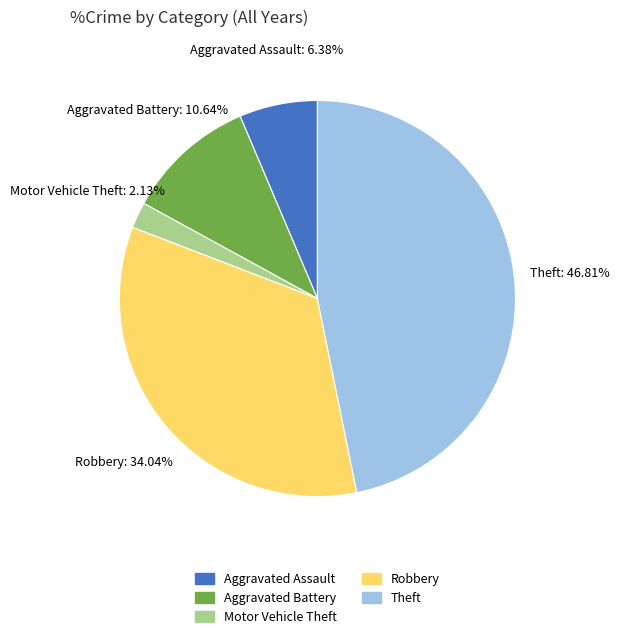

Which slice is the largest?

Theft